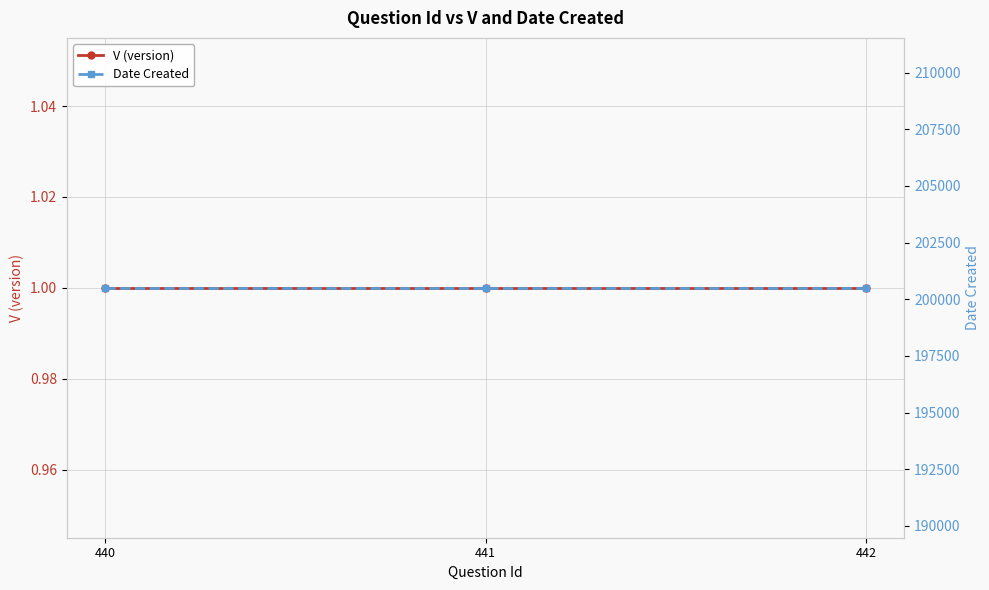

Does the chart have visible grid lines?

Yes